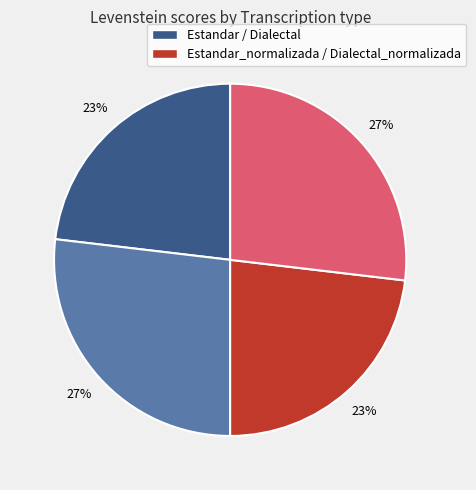

Does any single category account for the majority?

No